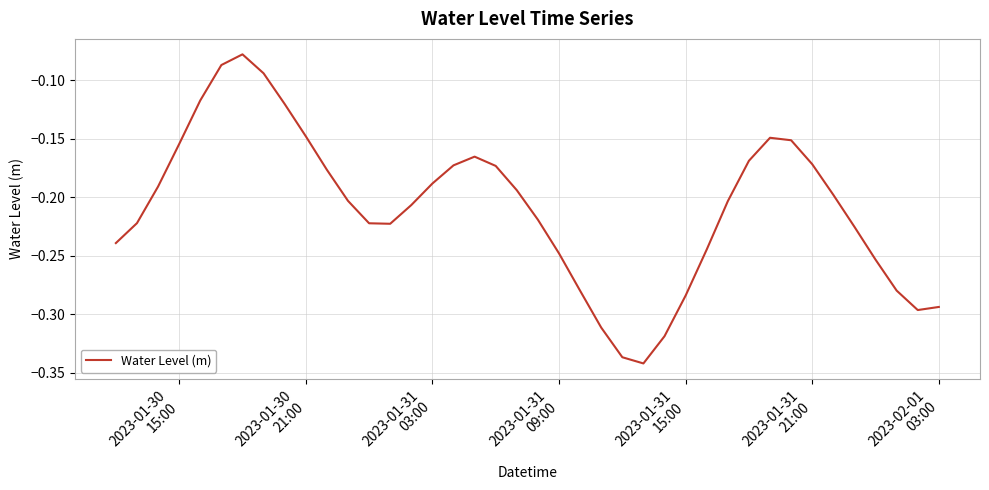

What is the difference between the maximum and minimum values?

0.3